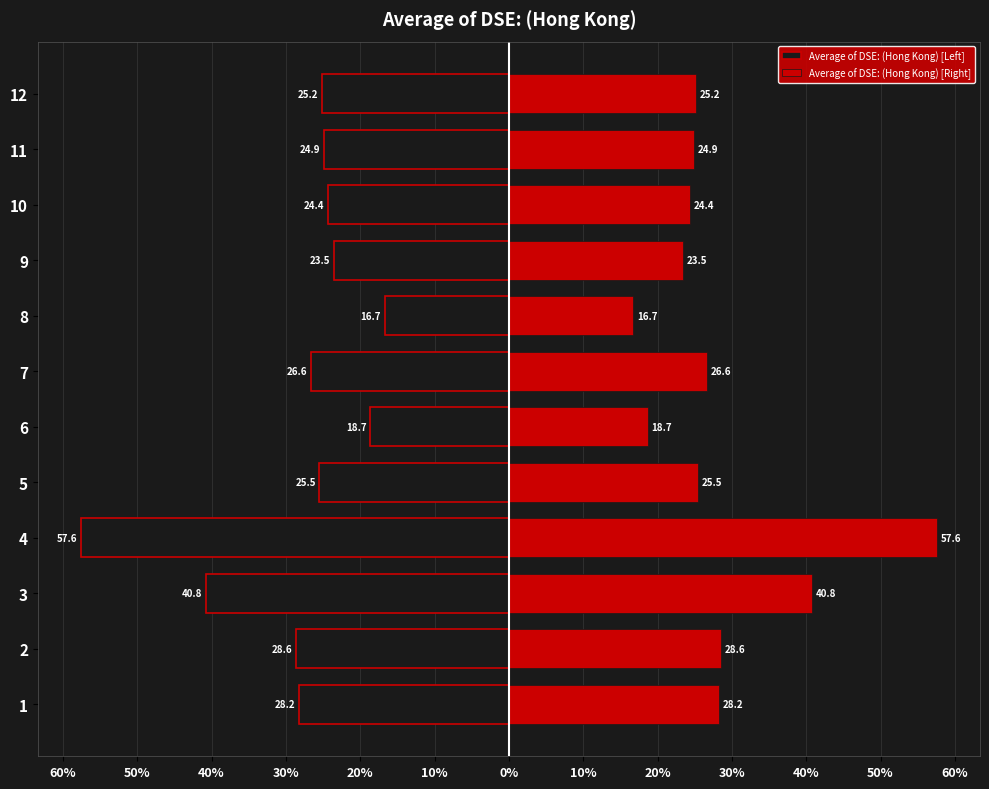

Is it true that Average of DSE: (Hong Kong) [Right] equals 25.2 at 12?

True